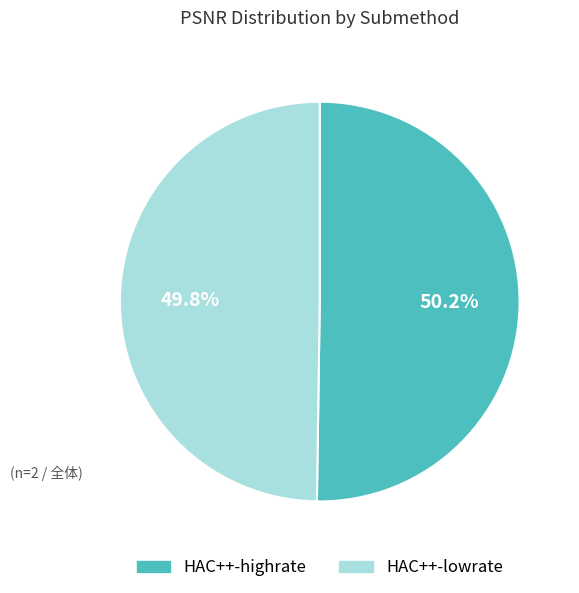

Is it true that HAC++-lowrate is 36% of the pie?

False